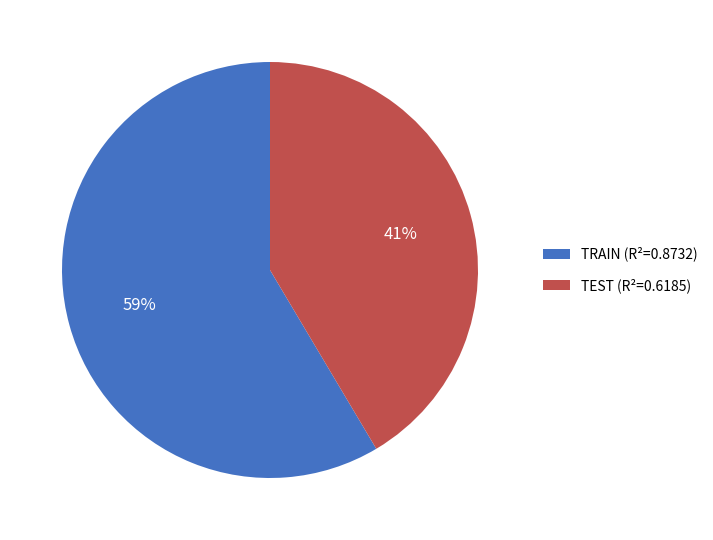

Do TRAIN (R²=0.8732) and TEST (R²=0.6185) together represent more than half of the pie?

Yes